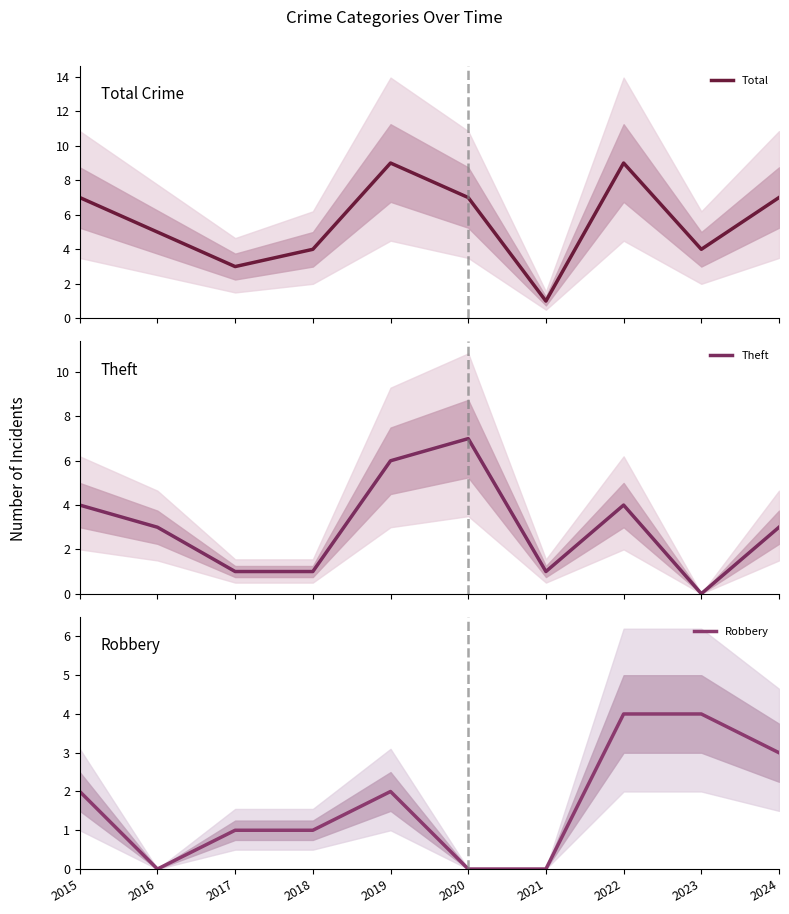

What value does the Theft series have at 2021?

1